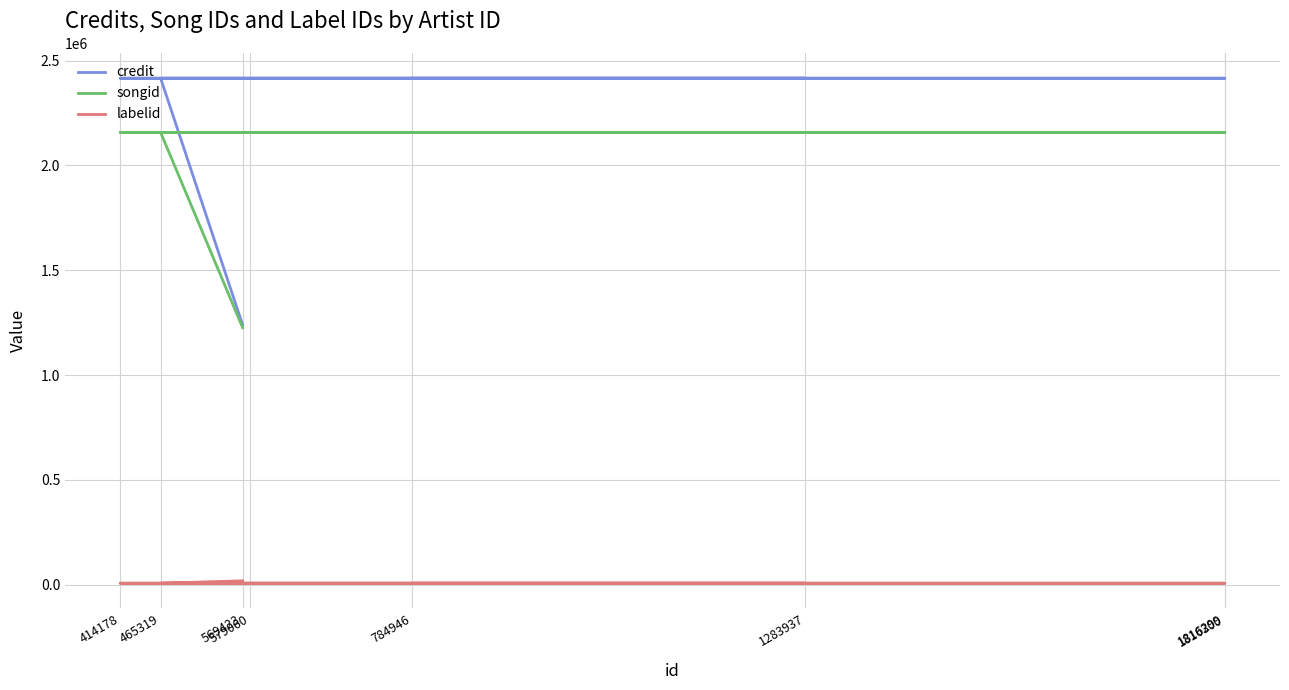

Which series has the widest spread of values?

credit